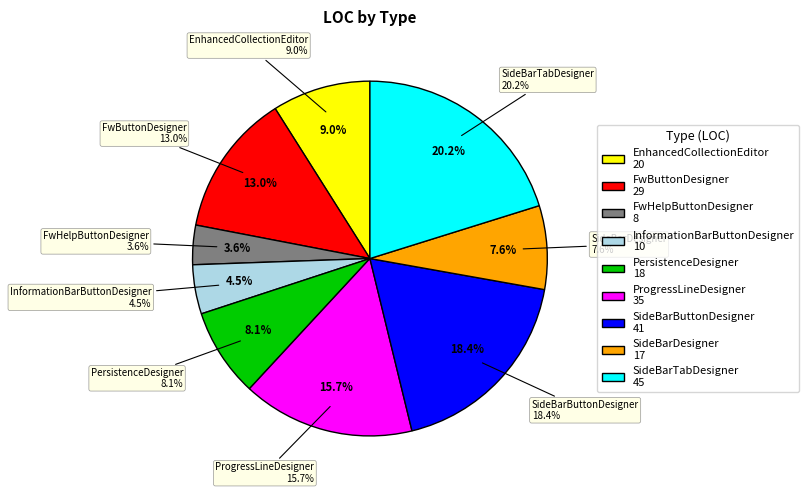

True or false: ProgressLineDesigner accounts for 21% of the total.

False